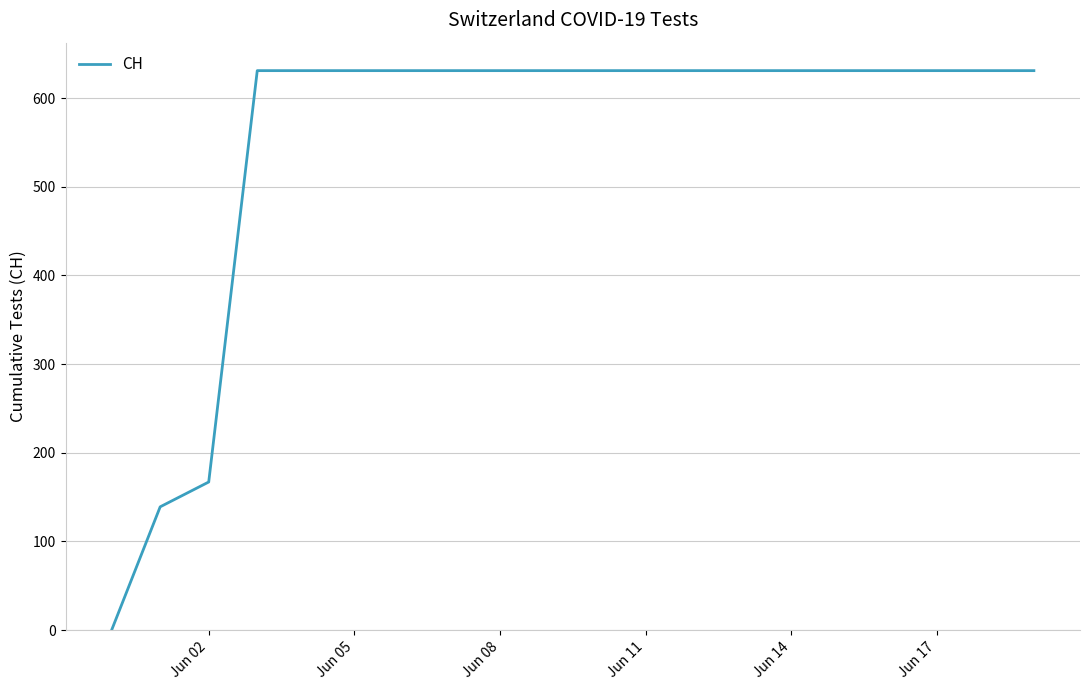

What is the maximum value shown in the chart?

631